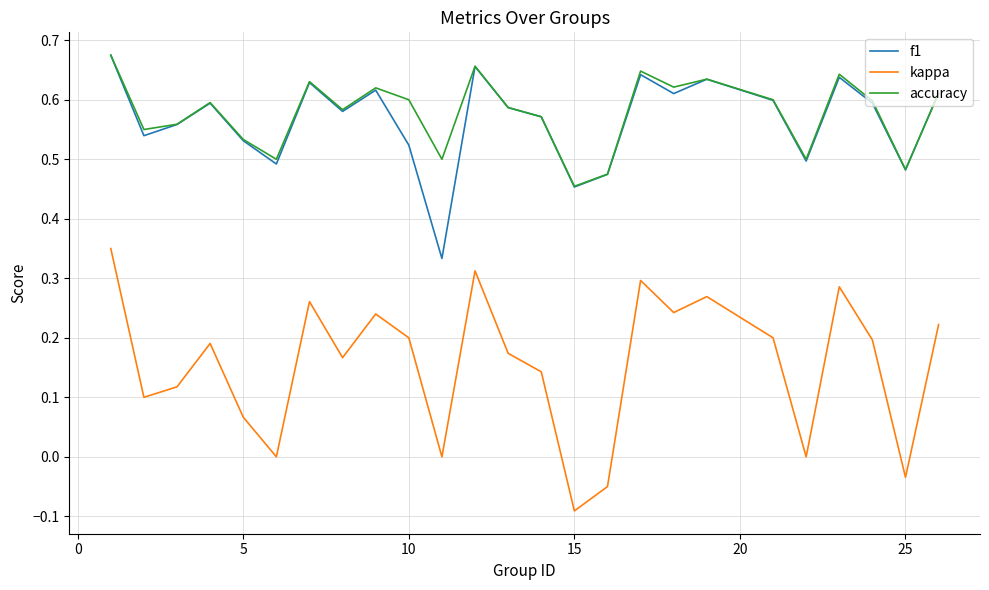

True or false: f1 and kappa cross at least once.

False